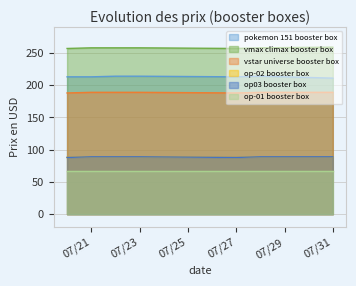

What is the value of the vmax climax booster box point at the 3rd from the left?

258